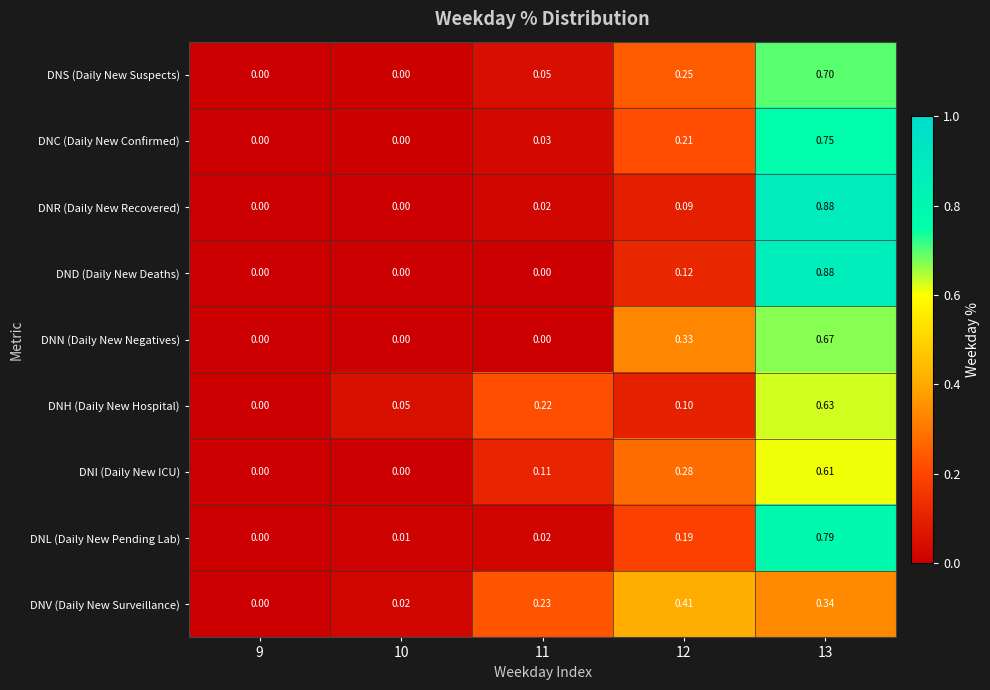

Between 11 and 12, which series saw the biggest shift?

DNN (Daily New Negatives)